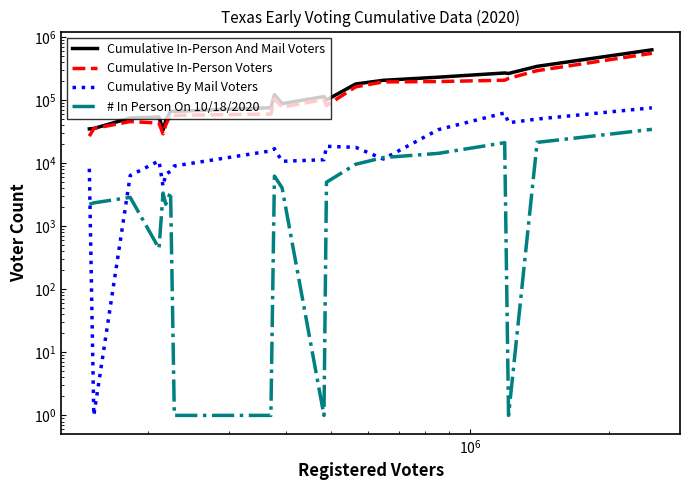

Is this an area chart (filled region under the line)?

No